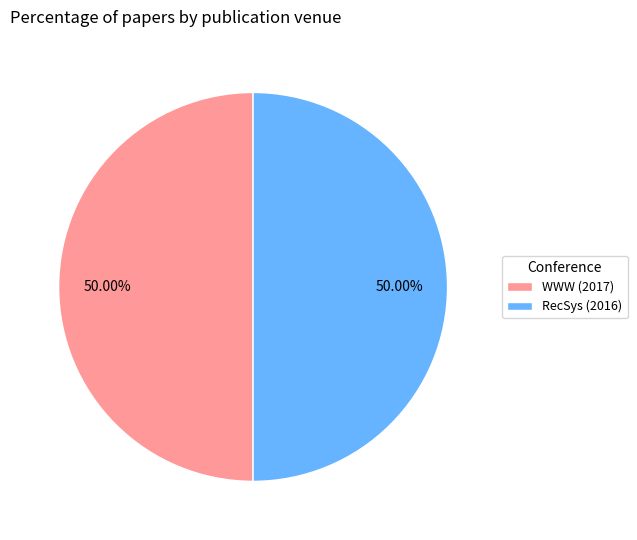

What percentage is the RecSys (2016) slice, to the nearest percent?

50%